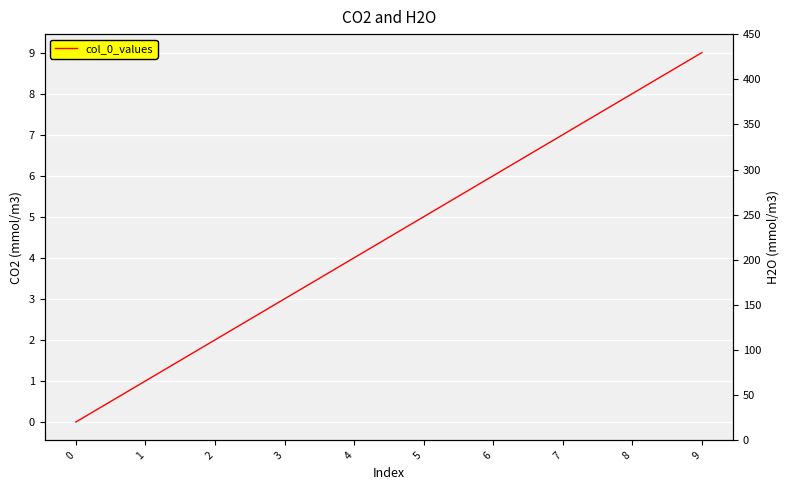

True or false: the data shows 7 at 7.

True